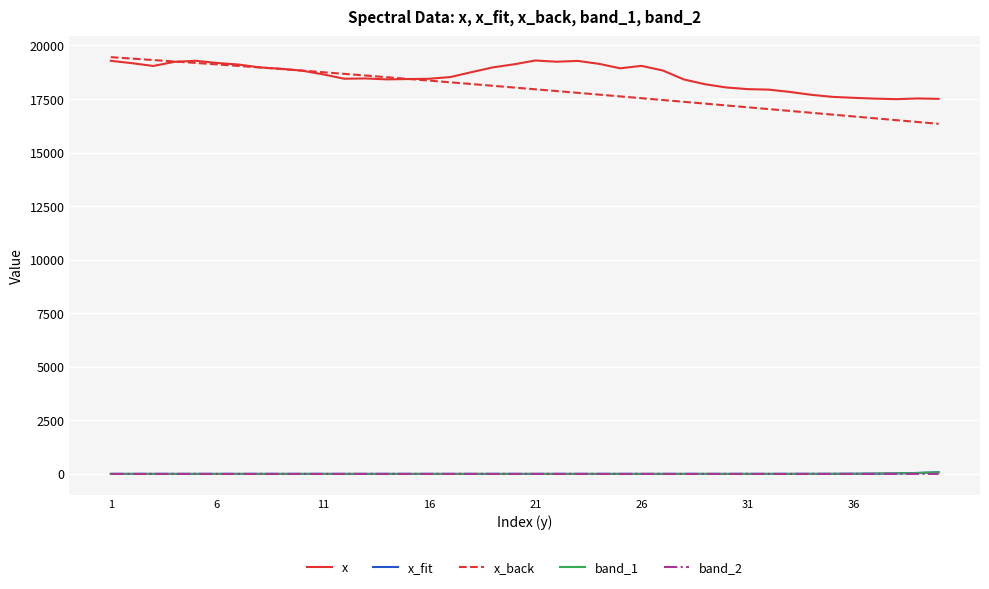

Which series has the largest total across all categories?

x